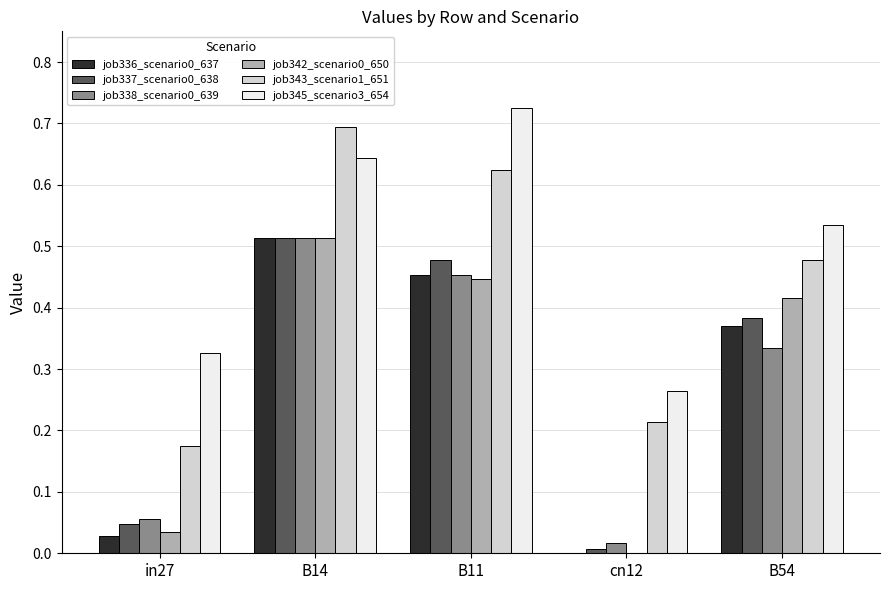

At which category is the sum across all series the highest?

B14